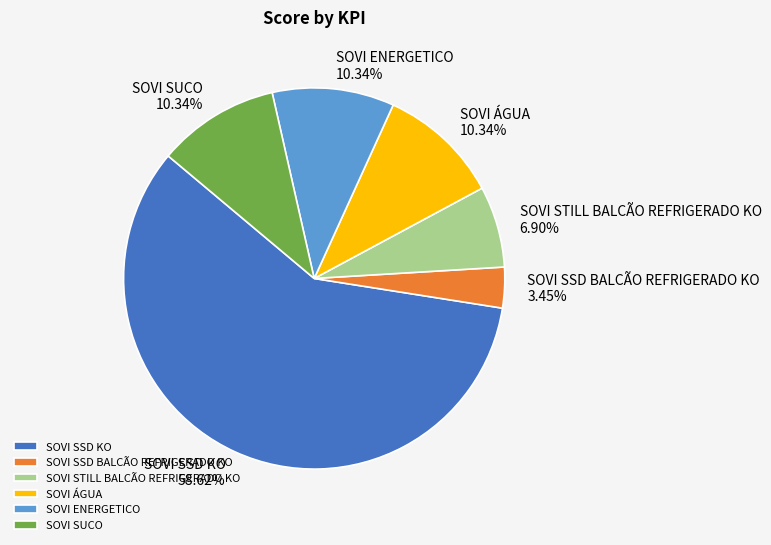

Approximately how many times larger is the value at SOVI STILL BALCÃO REFRIGERADO KO compared to SOVI SSD BALCÃO REFRIGERADO KO?

2.0